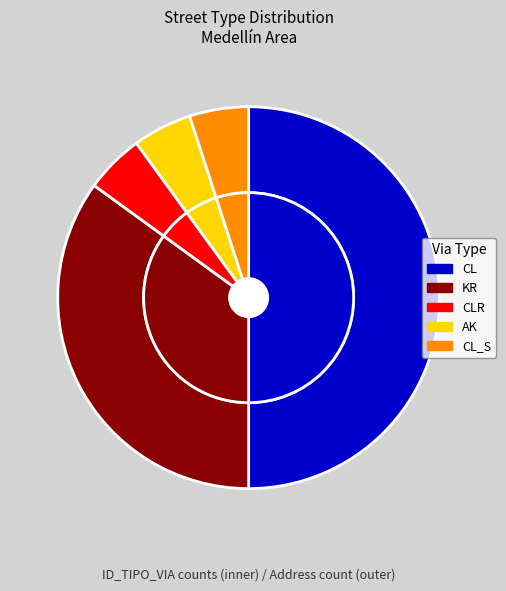

Between CLR and AK, which is larger?

CLR